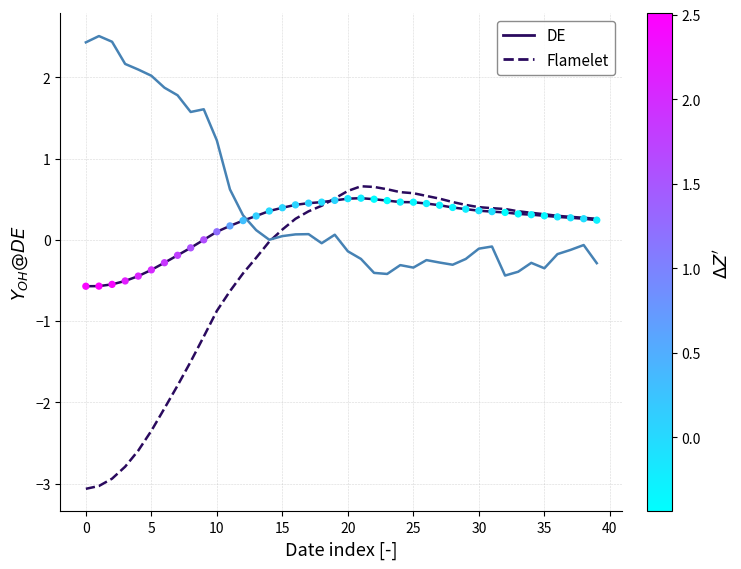

What is the maximum value shown in the chart?

2.5